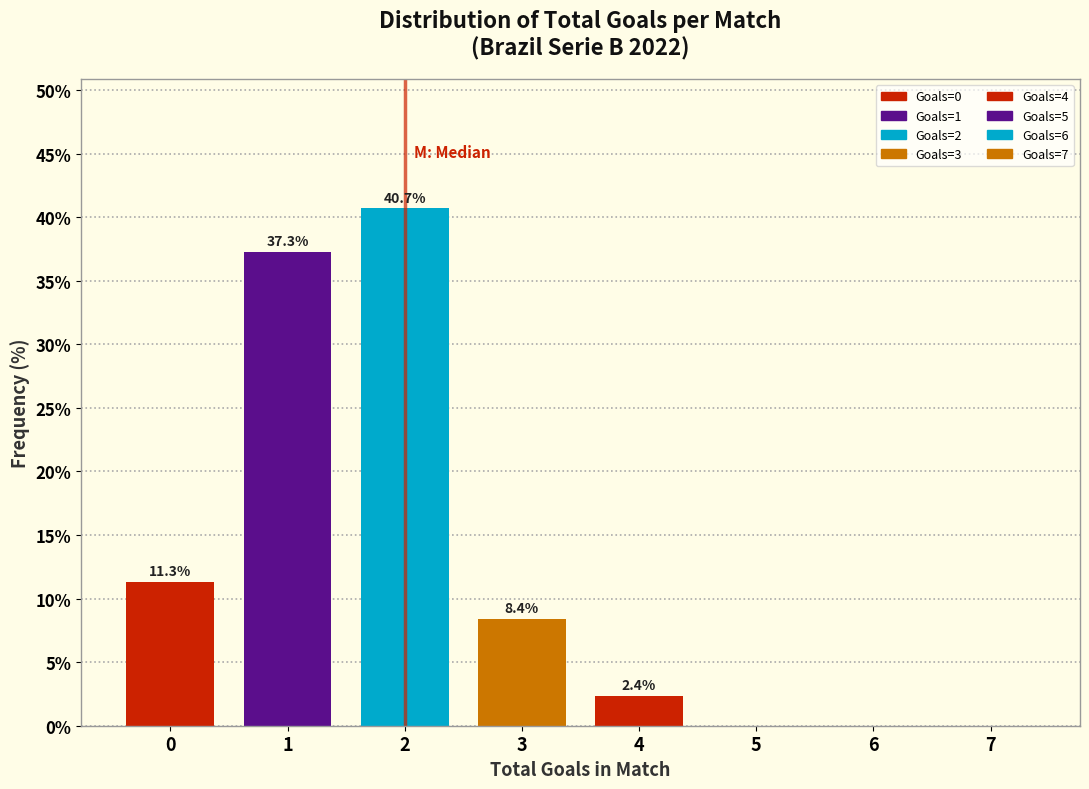

Reading right to left, what are all the values shown in this chart?

7=0.0	6=0.0	5=0.0	4=2.4	3=8.4	2=40.7	1=37.3	0=11.3